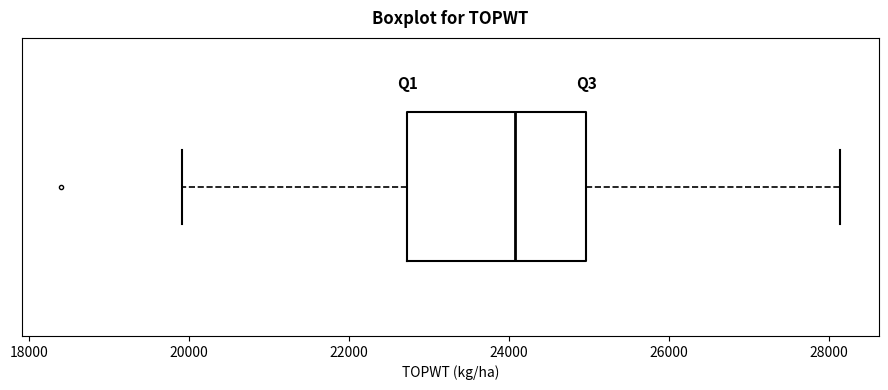

Where is the right edge of the box on the x-axis? The values are not printed on the chart, so give them approximately, as read against the axis.

25000